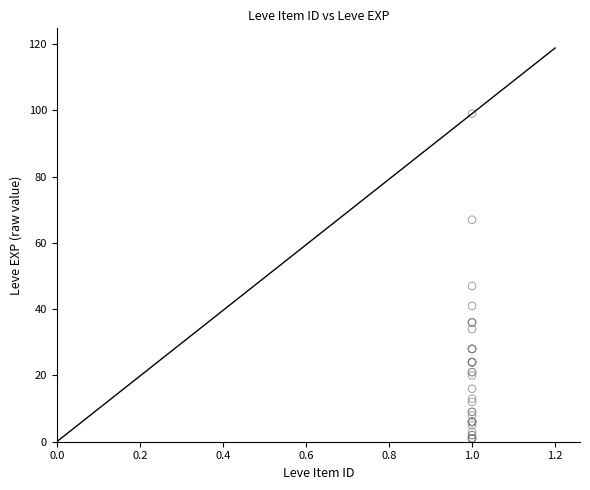

What Y value in the scatter plot is closest to 50?

47